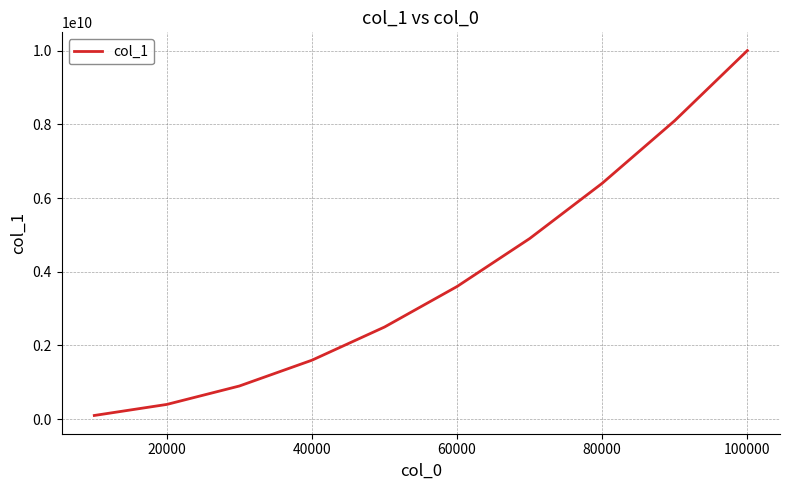

What is the difference between the maximum and minimum values?

9900270000